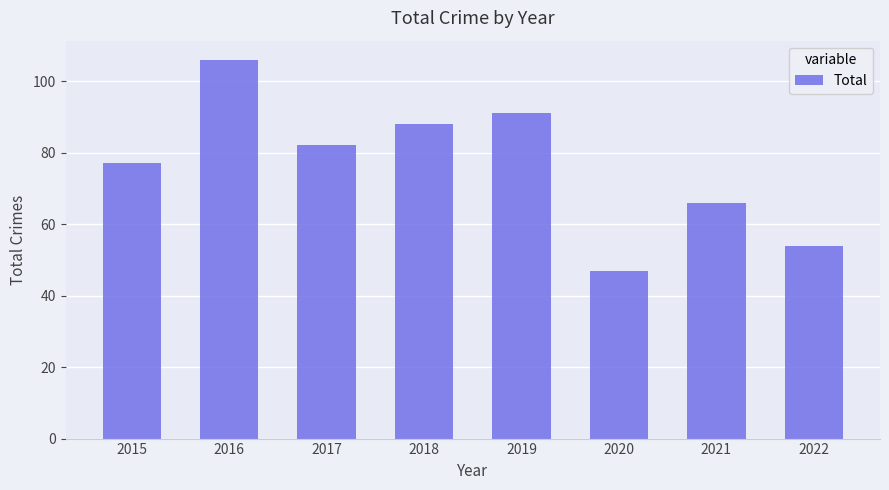

What is the sum of all values?

611